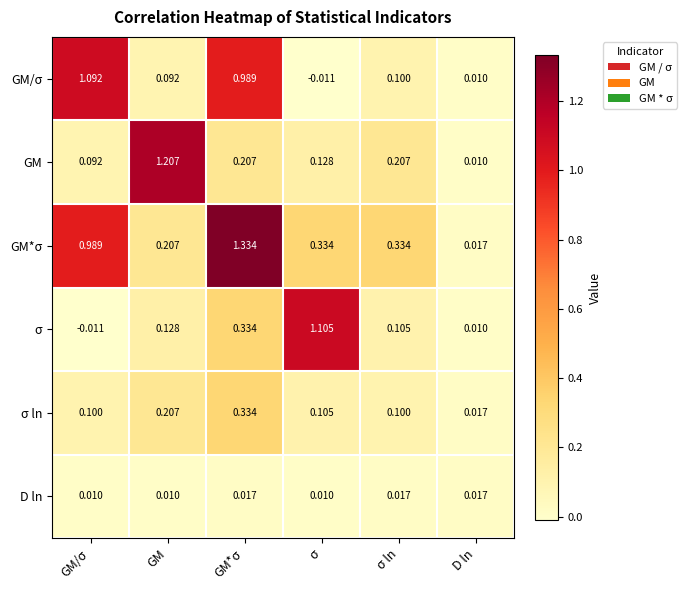

Which category has the lowest value in the σ series?

GM/σ